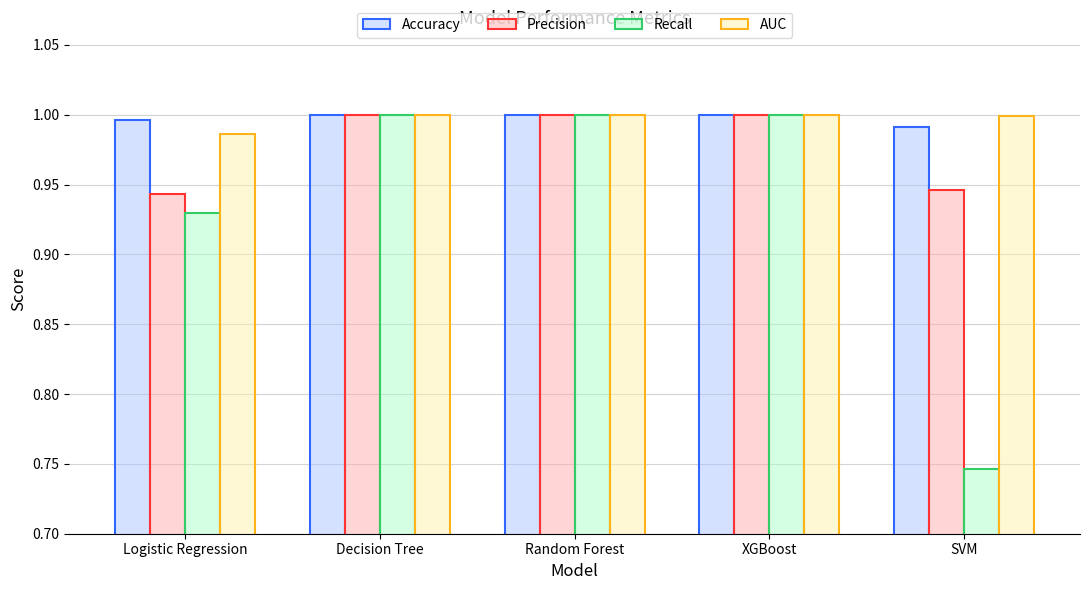

Does the chart contain any negative values?

No